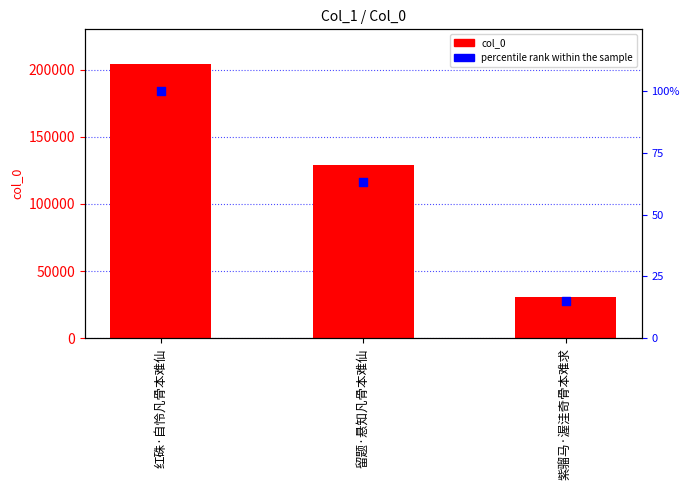

Which series has the widest spread of Y values?

col_0